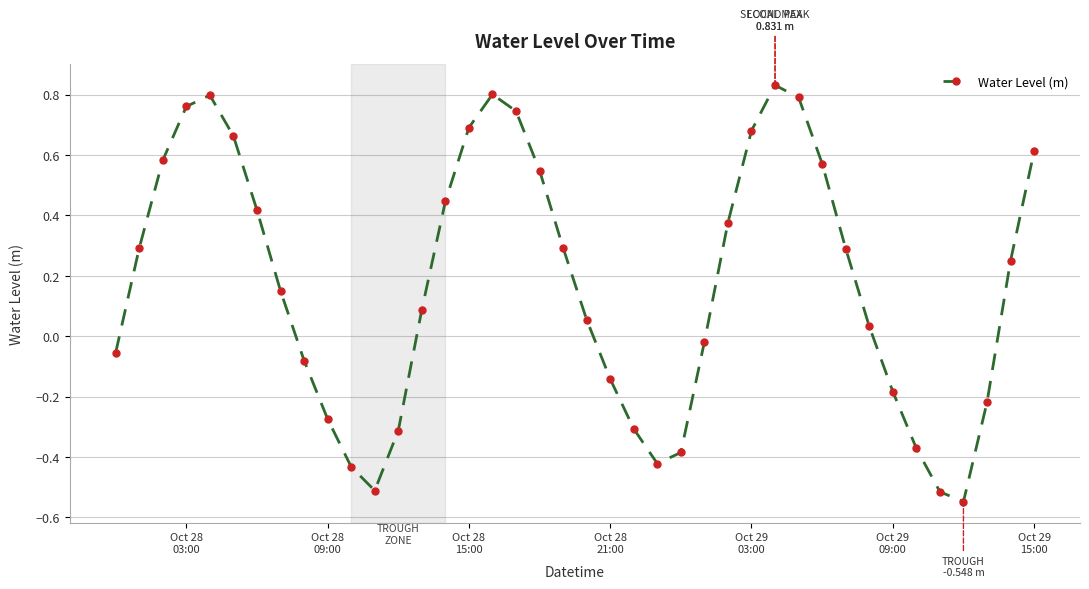

What is the difference between the maximum and second lowest values?

1.3